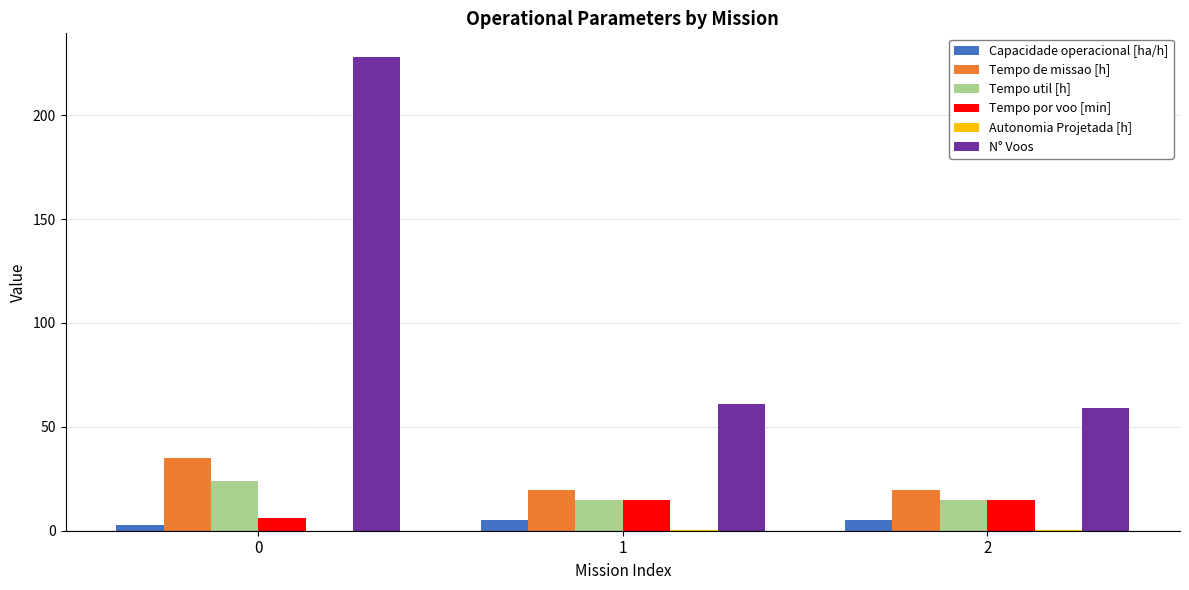

What is the sum of all Capacidade operacional [ha/h] values?

13.0